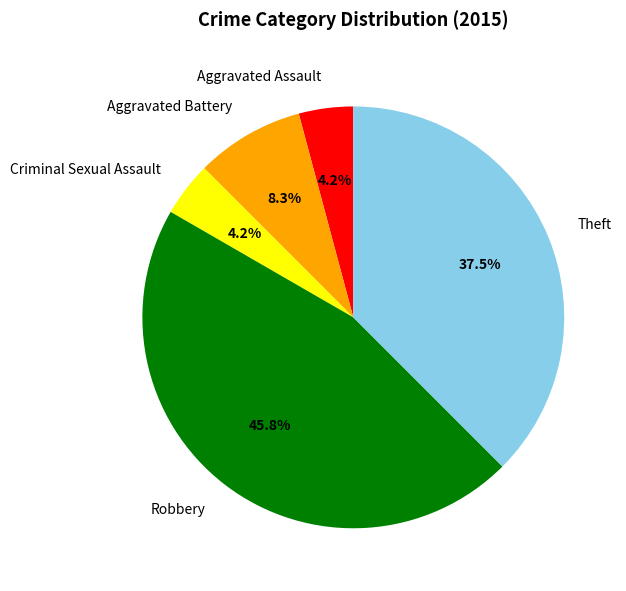

What percentage is the Criminal Sexual Assault slice, to the nearest percent?

4%